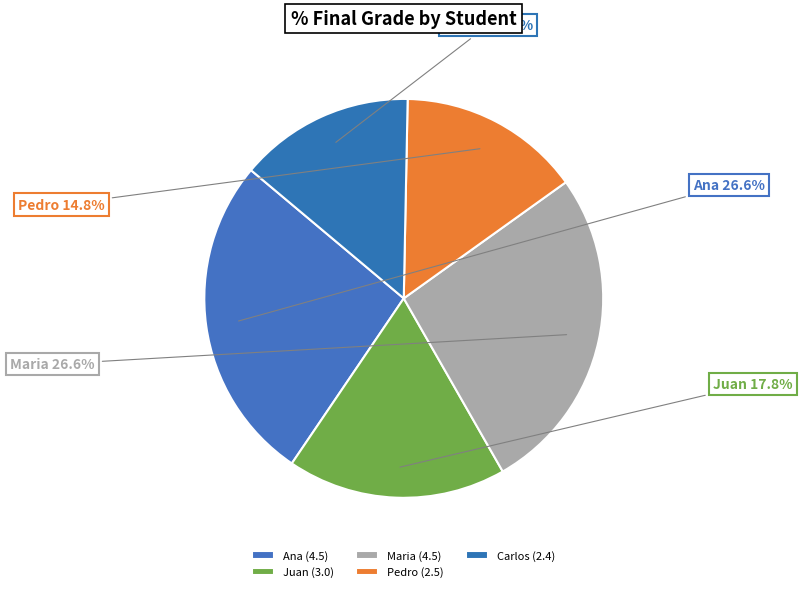

What is the ratio of the value at Maria to the value at Juan?

1.5